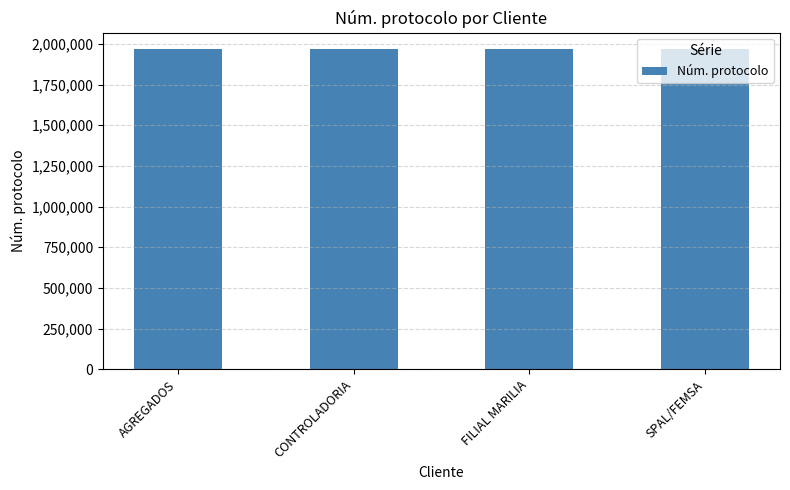

The chart shows a value of 3144937 at CONTROLADORIA. True or false?

False